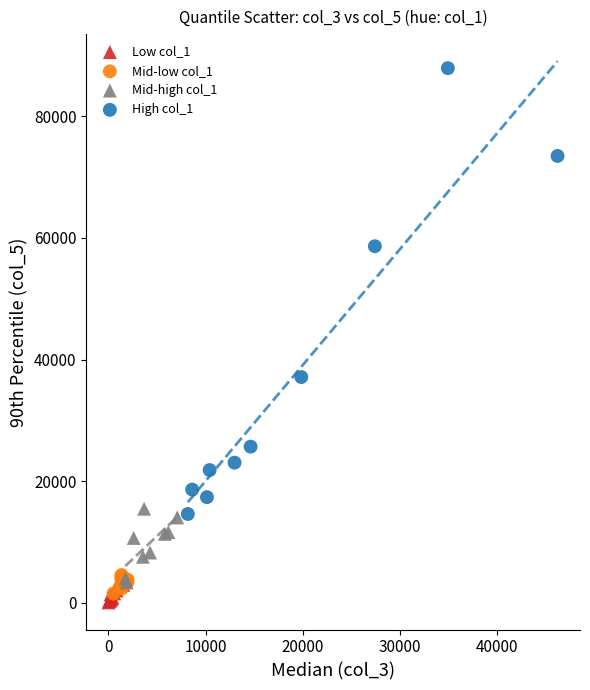

Which series has the widest spread of Y values?

High col_1